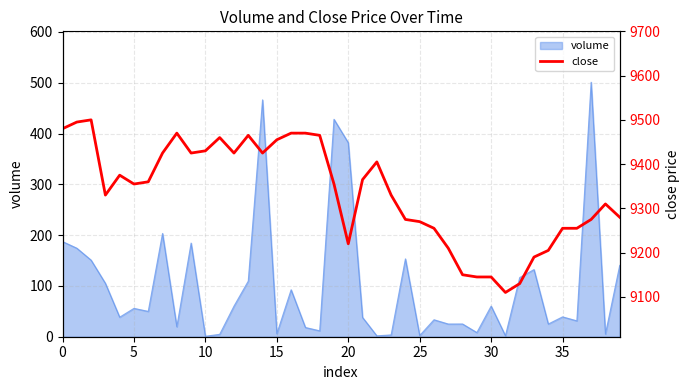

The value of volume at 0 is 187.3. True or false?

True